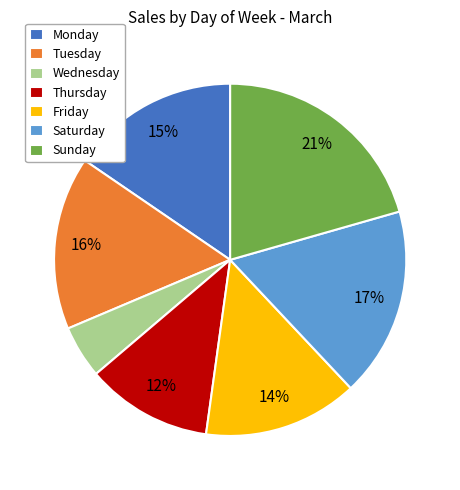

How many segments does this pie chart have?

7